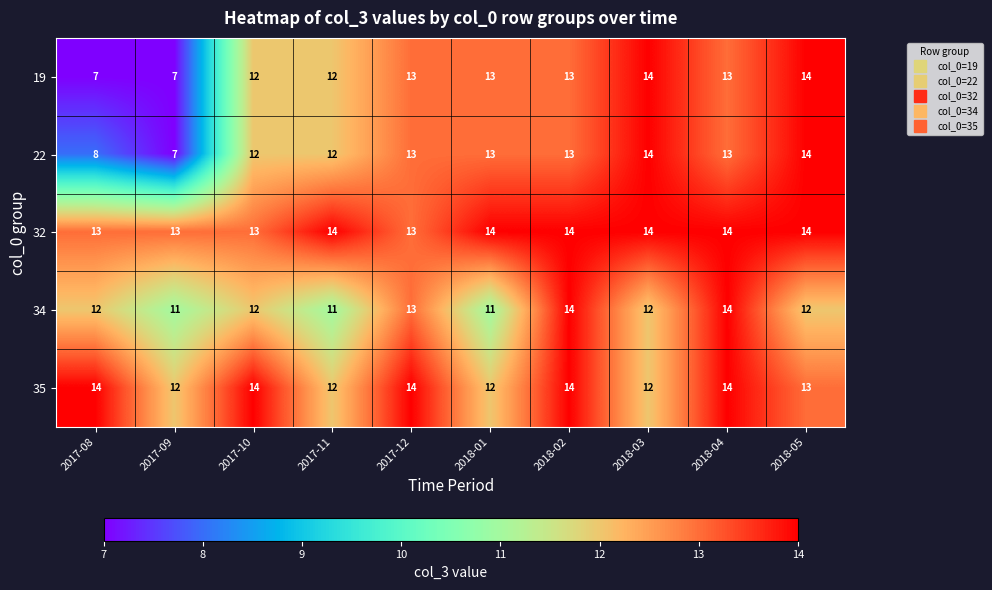

What is the difference between the maximum and minimum values in the 34 series?

3